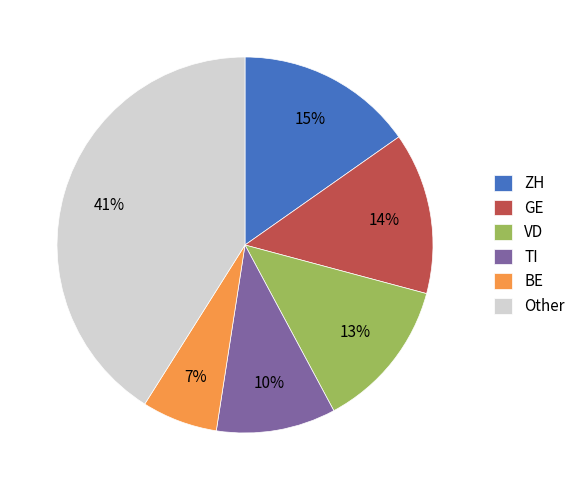

Is the sum of BE and Other greater than half?

No